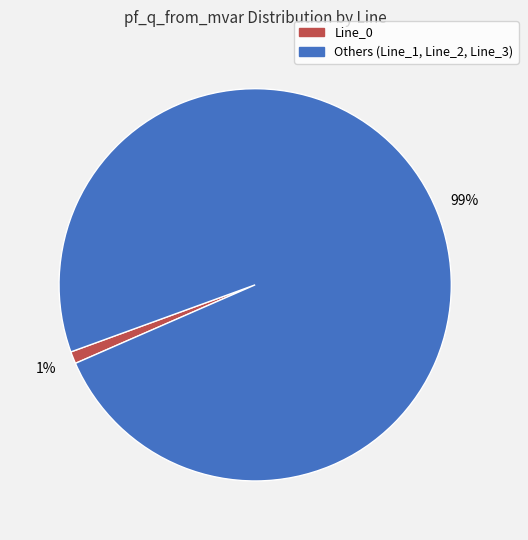

To the nearest percent, what is the average slice percentage?

50%